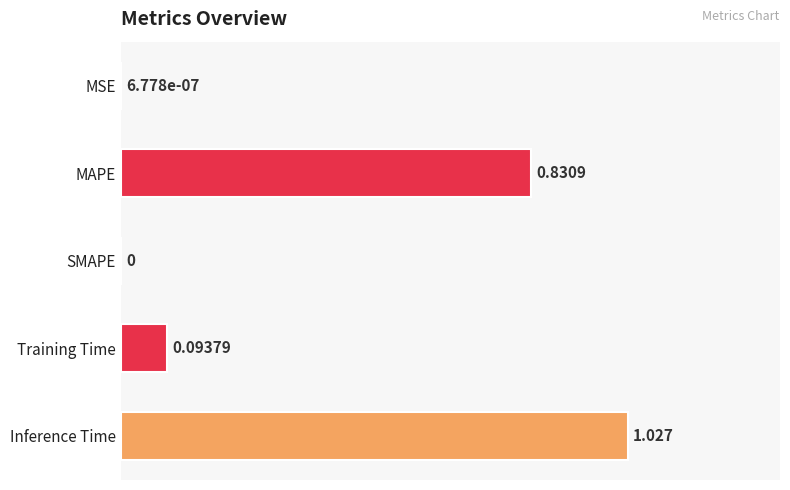

How many categories are shown in the chart?

5